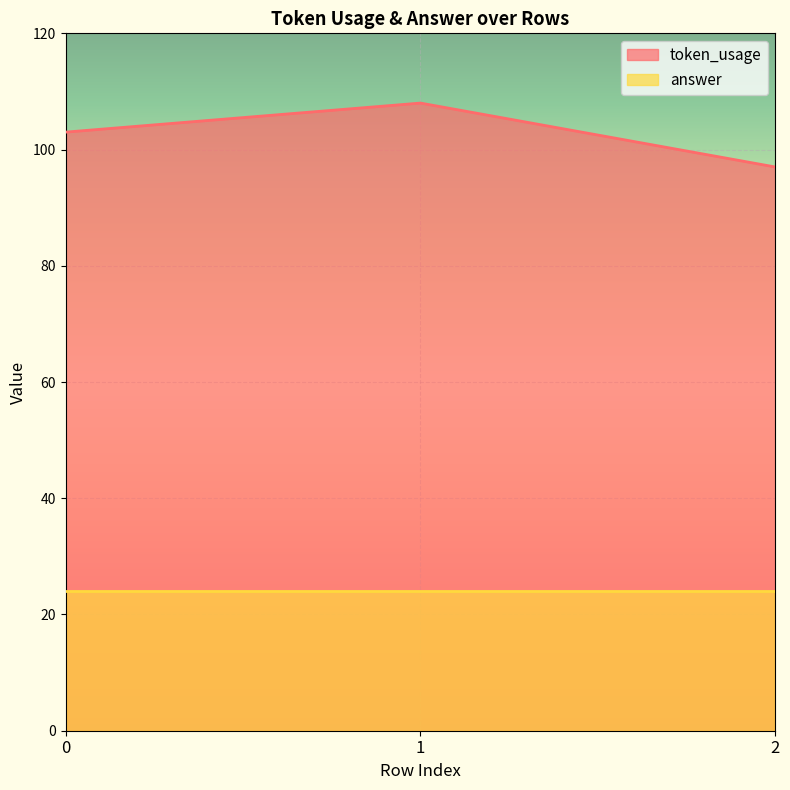

Which series has the largest range (max minus min)?

token_usage